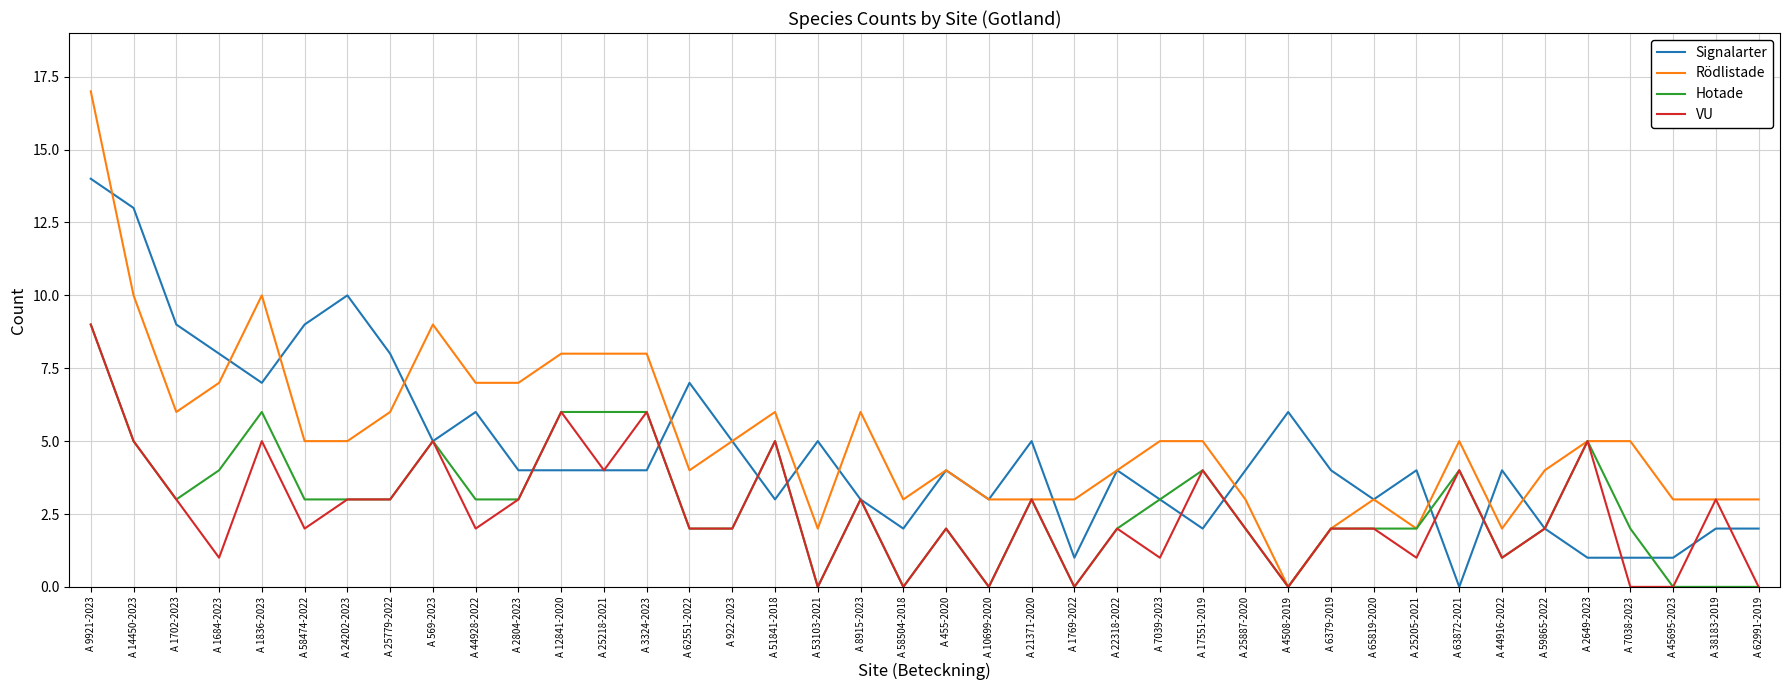

What position from the right is A 10699-2020?

19